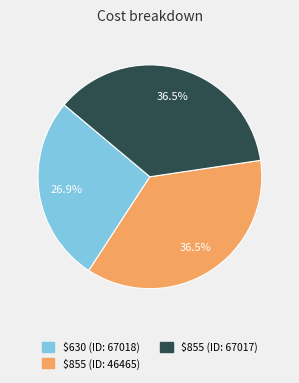

Is there any slice that represents more than half of the pie?

No